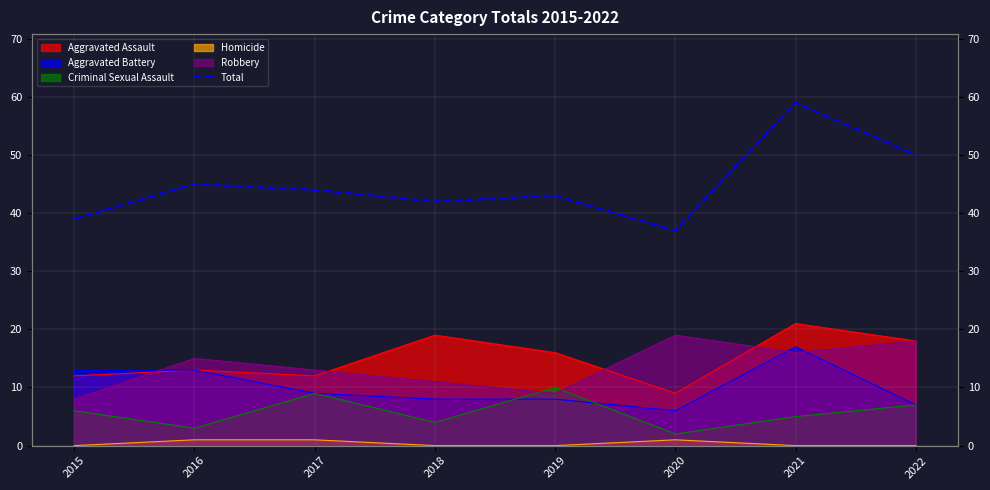

Rank the categories by value from highest to lowest.

2021, 2022, 2016, 2017, 2019, 2018, 2015, 2020